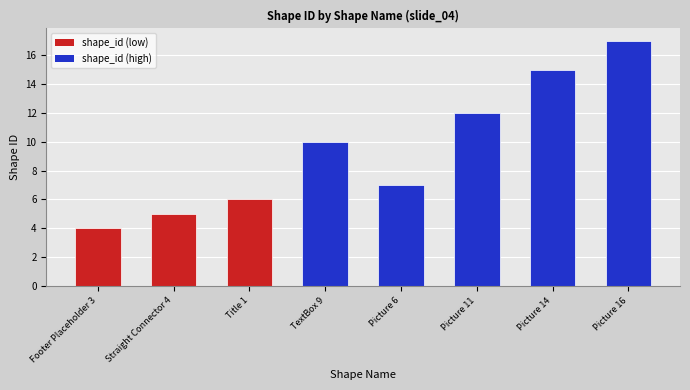

What is the difference between the second highest and second lowest values?

10